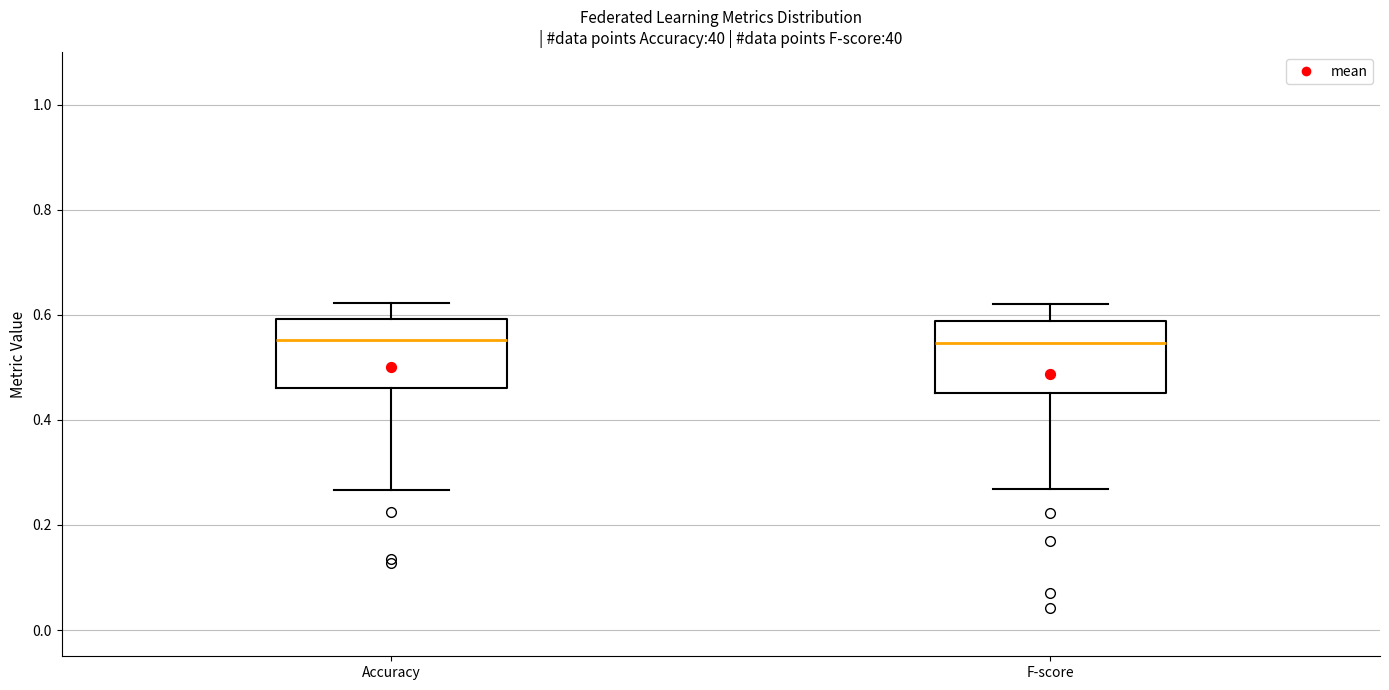

Where is the lower edge of the box for Accuracy on the y-axis? The values are not printed on the chart, so give them approximately, as read against the axis.

0.46